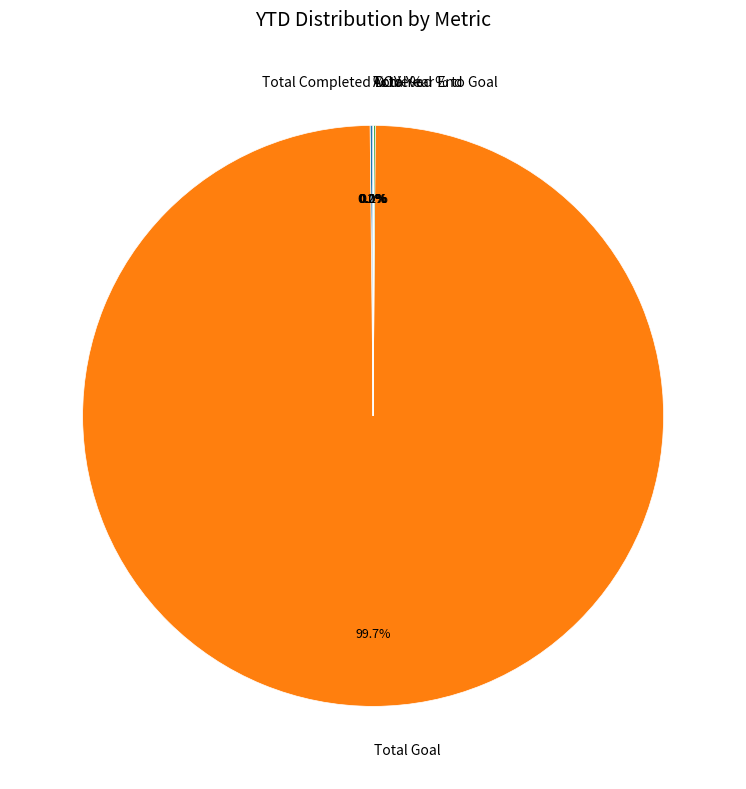

Is there a majority slice in this chart?

Yes